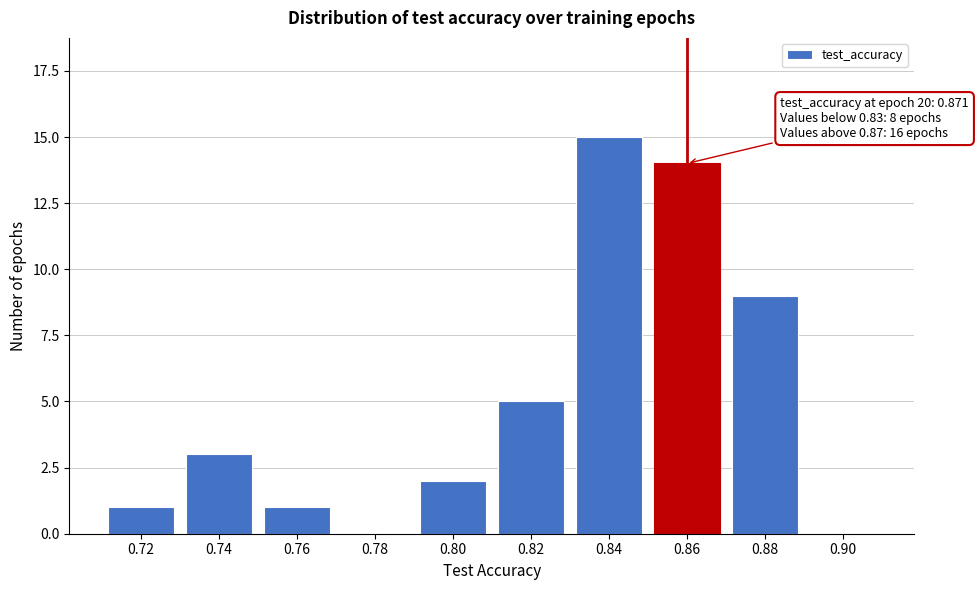

Reading left to right, transcribe all the data shown in this chart.

0.72=1	0.74=3	0.76=1	0.78=0	0.80=2	0.82=5	0.84=15	0.86=14	0.88=9	0.90=0